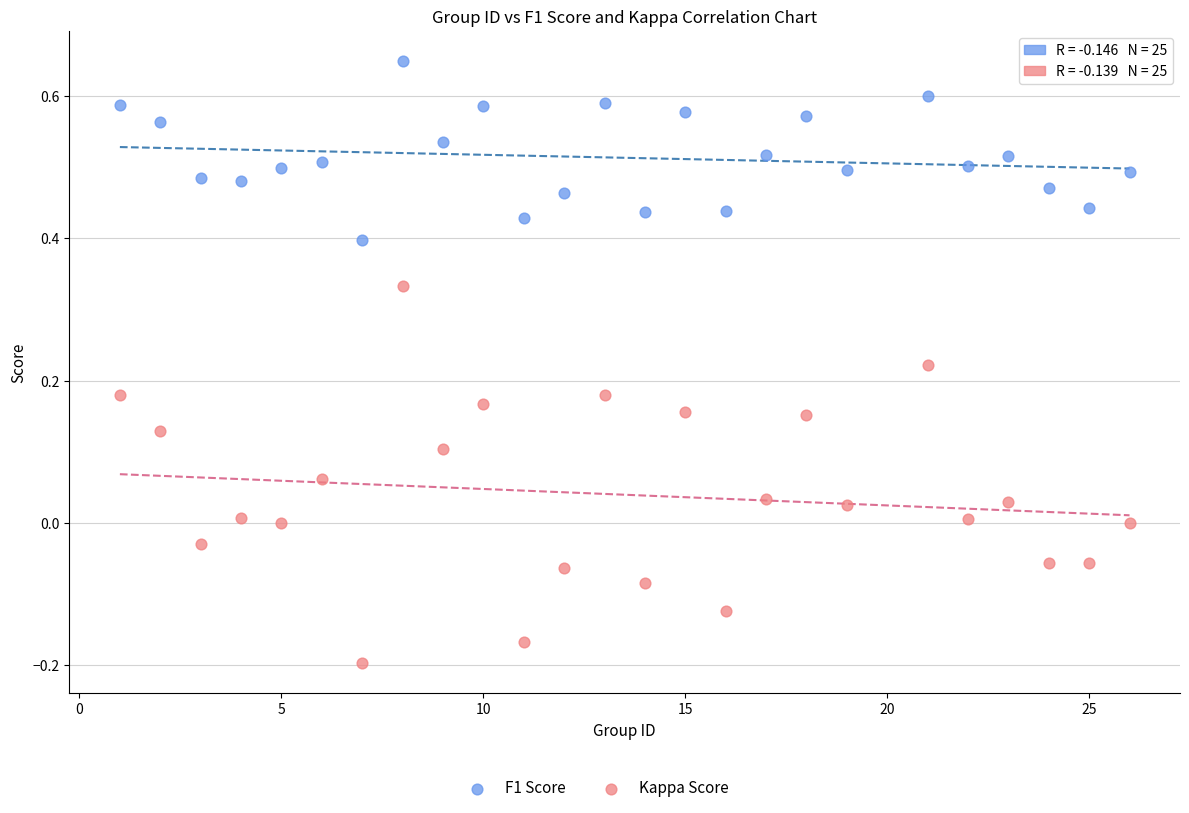

Across all data points, what is the range of X values (max minus min)?

25.0